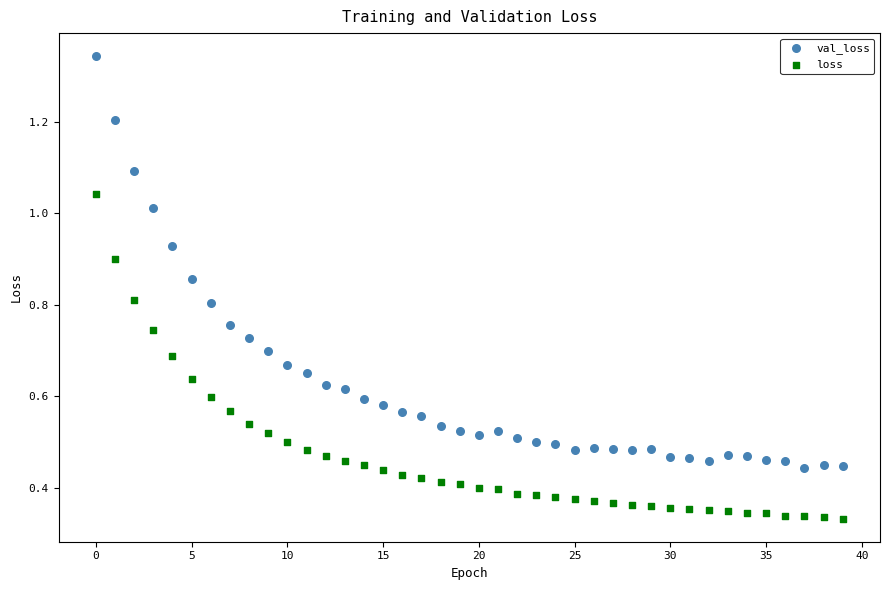

Which series contains the highest Y value?

val_loss